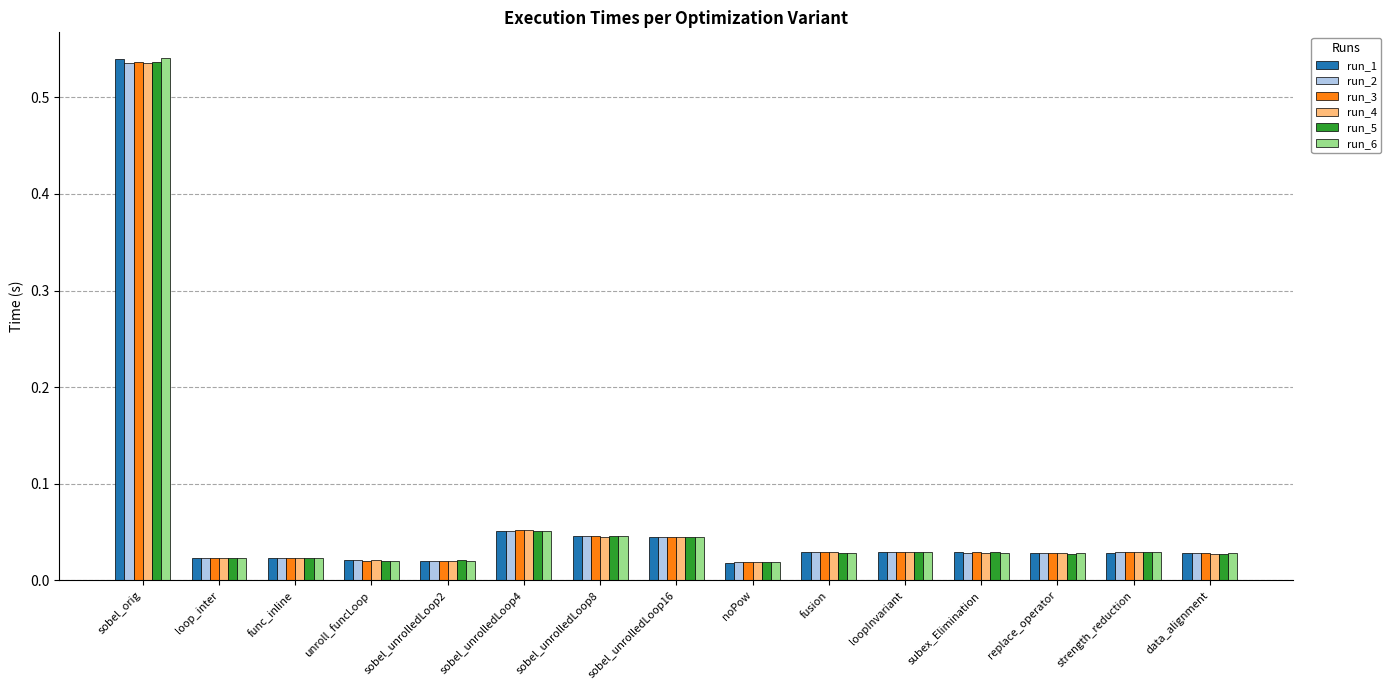

What is the sum of all run_6 values?

1.0